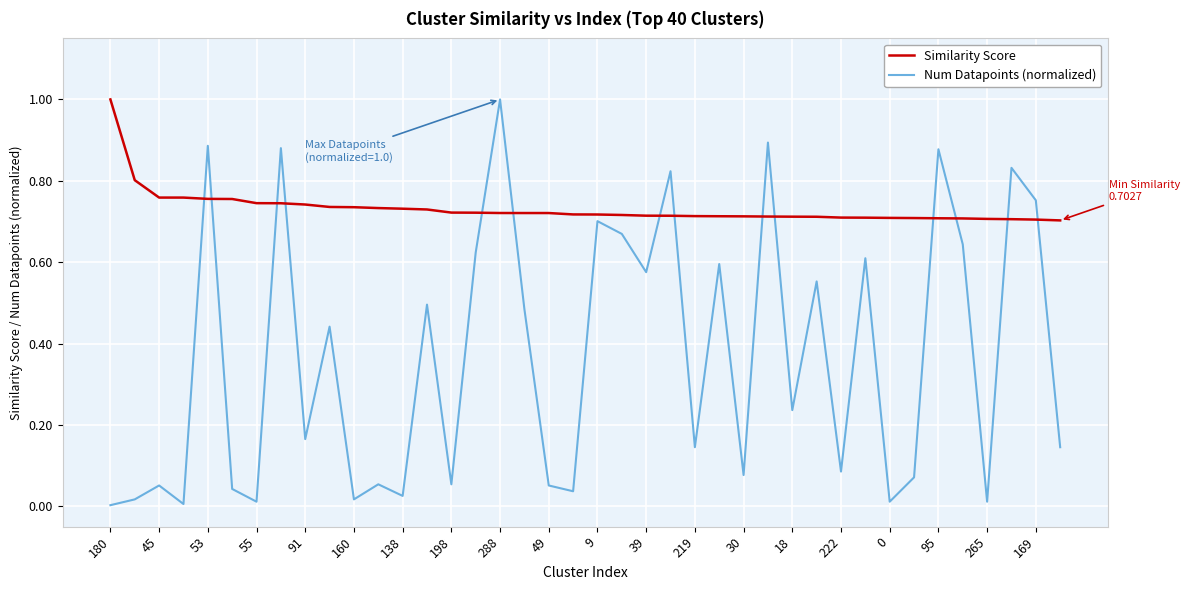

What is the difference between the maximum and minimum values in the Similarity Score series?

0.3